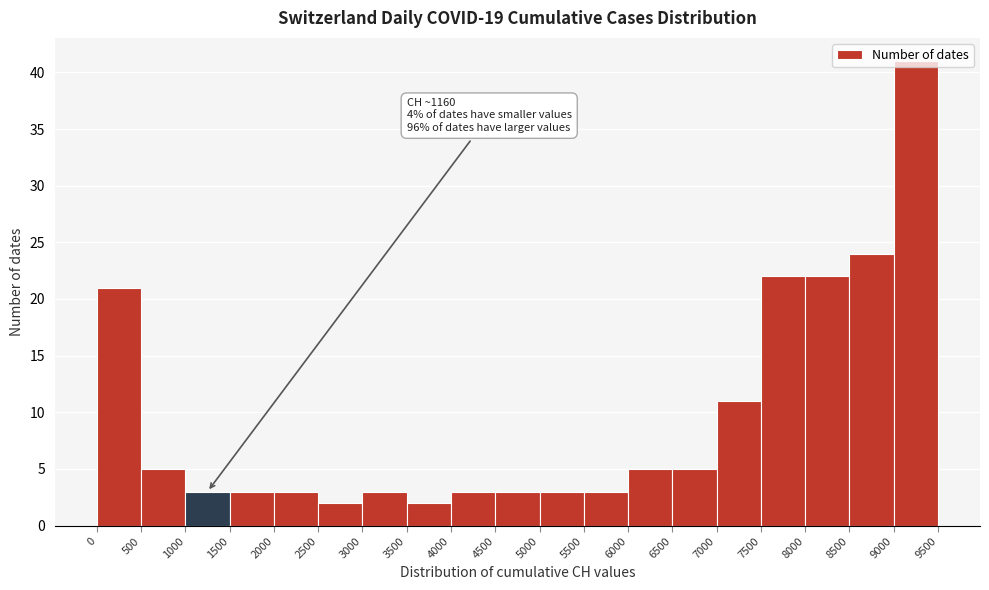

Which range on the x-axis has the tallest bar?

9000 to 9500